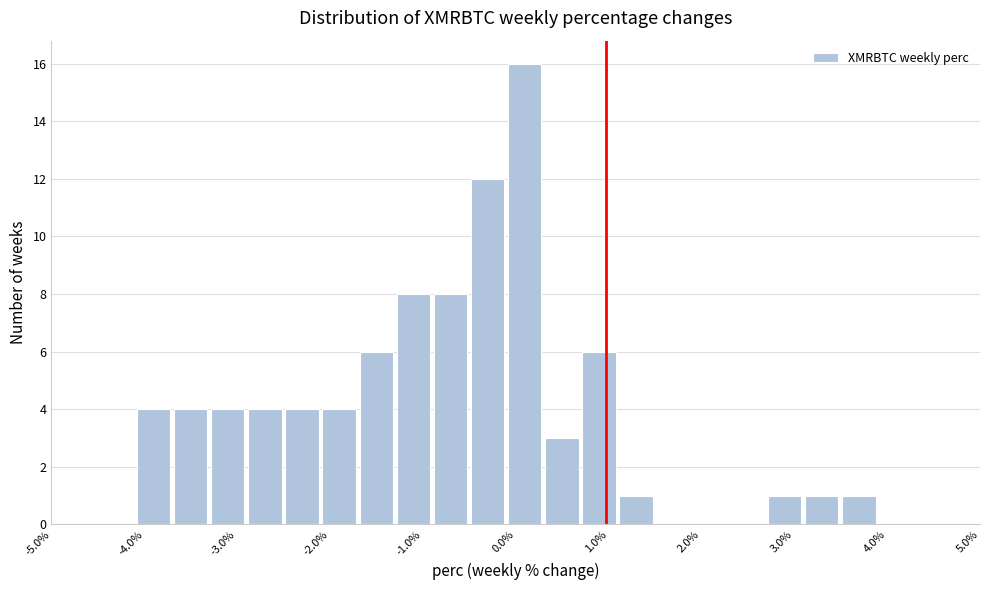

Read against the x-axis, roughly where is the centre of the tallest bar?

0.1